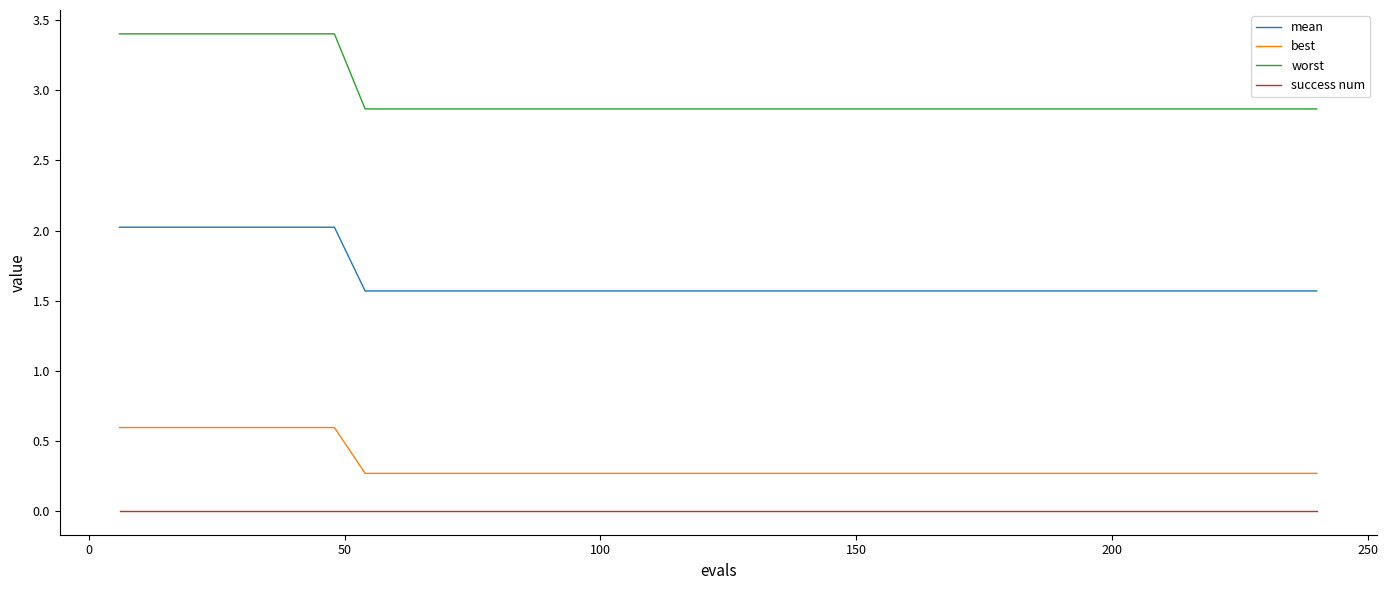

What is the maximum value shown in the chart?

3.4